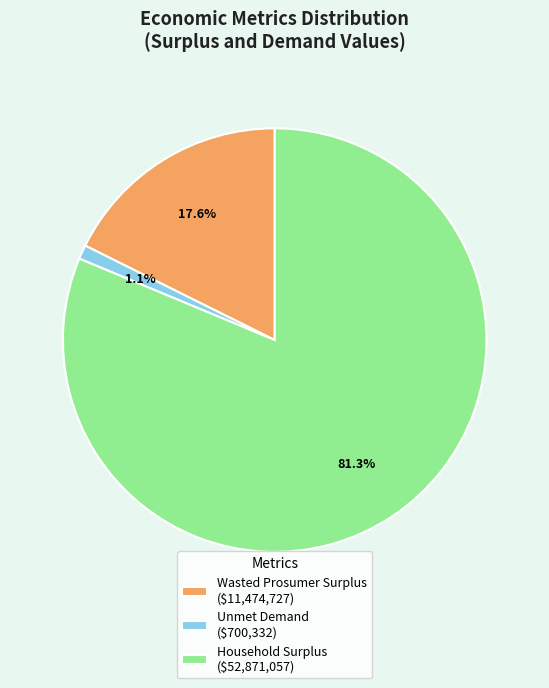

To the nearest percent, what is the difference between the largest and smallest slice percentages?

80%